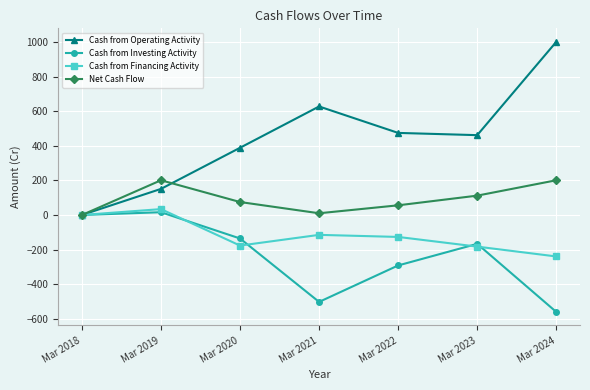

Does the chart display data point markers on the line(s)?

Yes